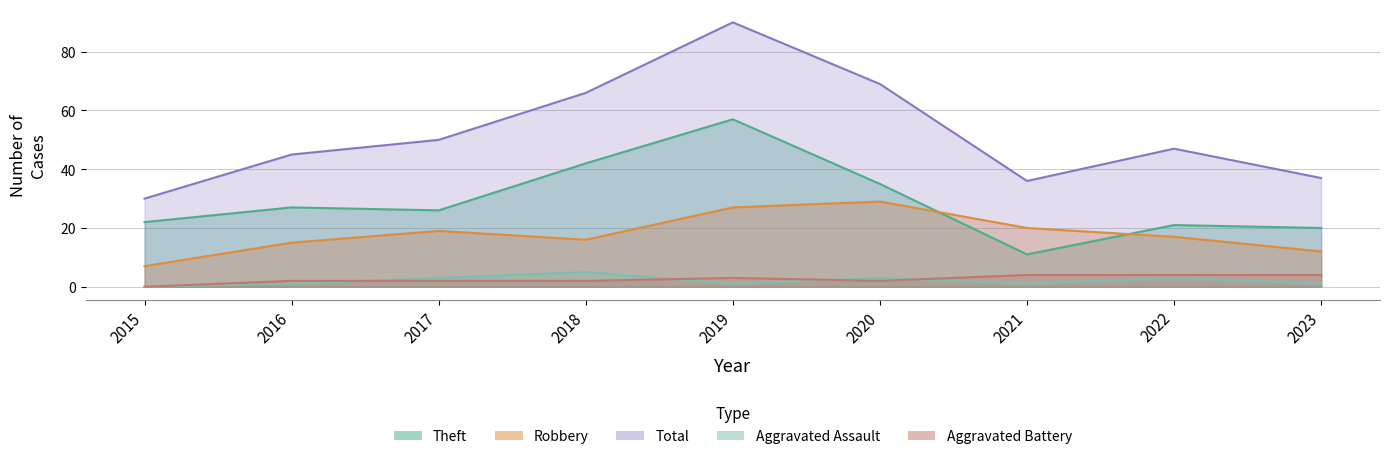

What is the average value of the Total series?

52